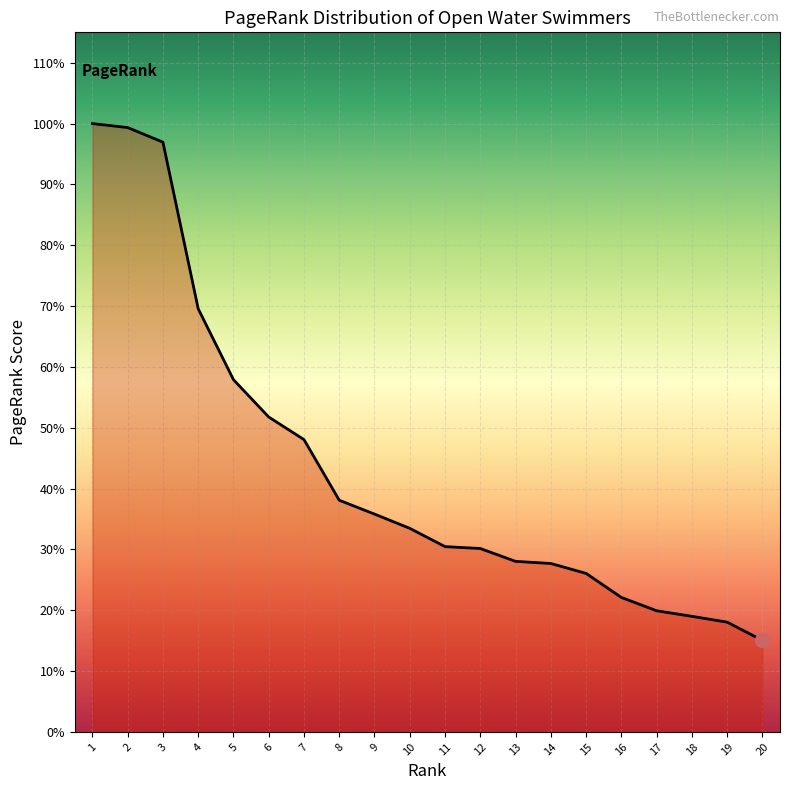

Reading left to right, list all the values displayed in this chart.

1=0.1	2=0.1	3=0.1	4=0.0	5=0.0	6=0.0	7=0.0	8=0.0	9=0.0	10=0.0	11=0.0	12=0.0	13=0.0	14=0.0	15=0.0	16=0.0	17=0.0	18=0.0	19=0.0	20=0.0